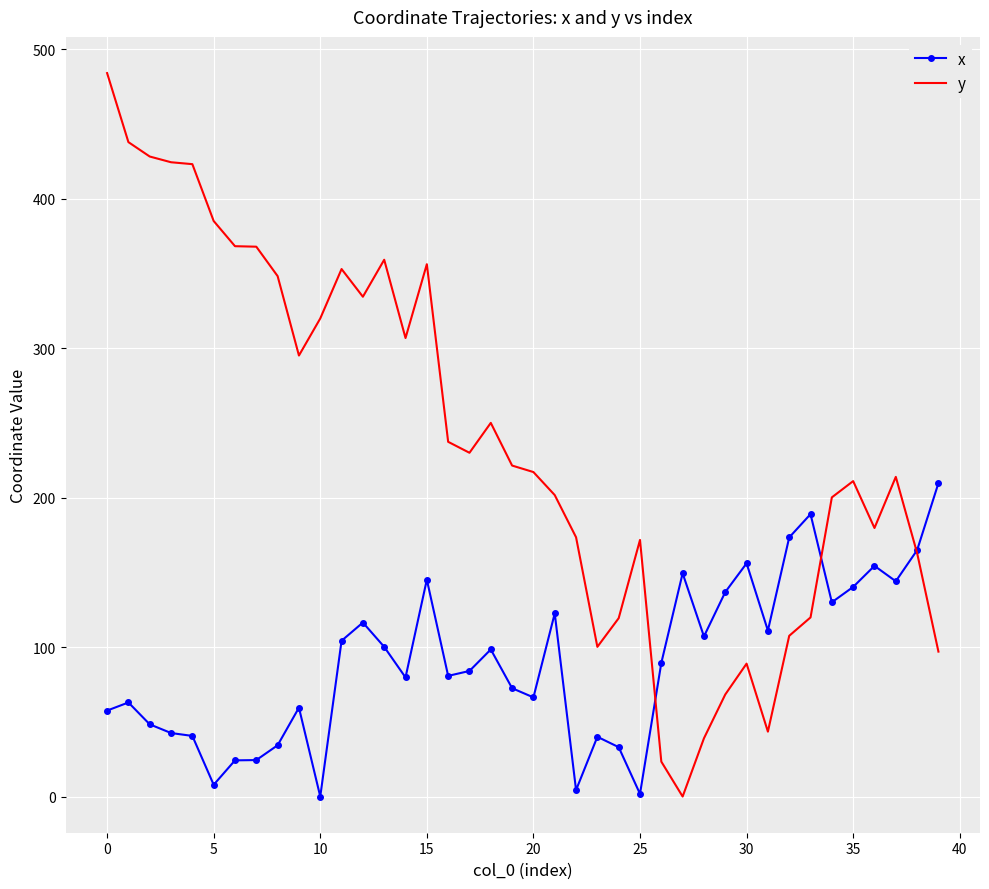

Which series has the largest total across all categories?

y